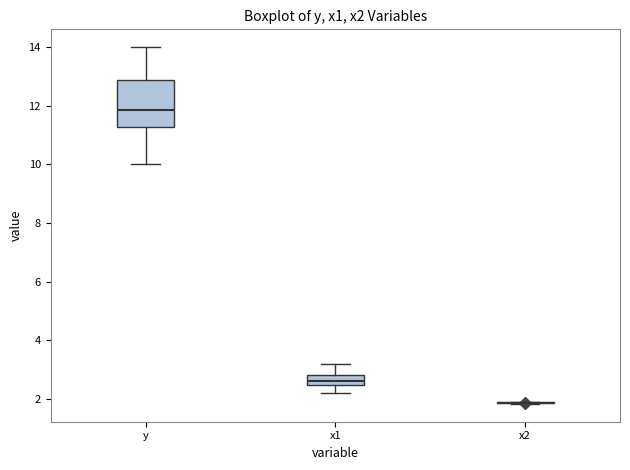

Reading left to right, read every box against the y-axis: the position of its median line, the range the box covers, and the ends of its whiskers. The values are not printed on the chart, so give them approximately, as read against the axis.

y: median 11.8, box 11.2 to 12.8, whiskers 10.0 to 14.0
x1: median 2.6, box 2.4 to 2.8, whiskers 2.2 to 3.2
x2: box collapsed to a line at 1.8, whiskers 1.8 to 1.8